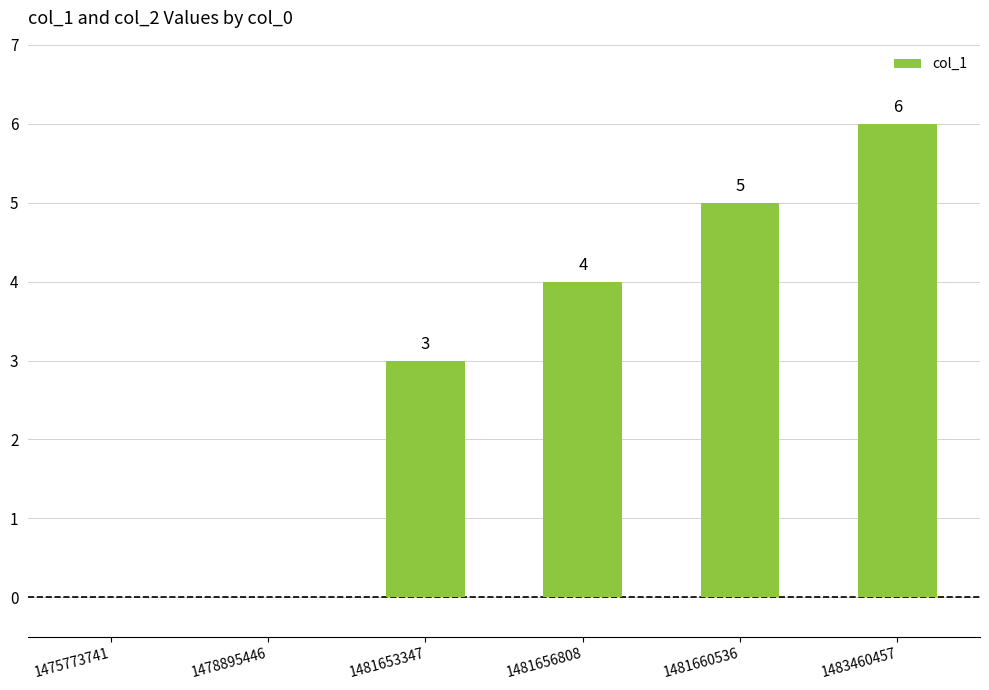

What is the maximum value shown in the chart?

6